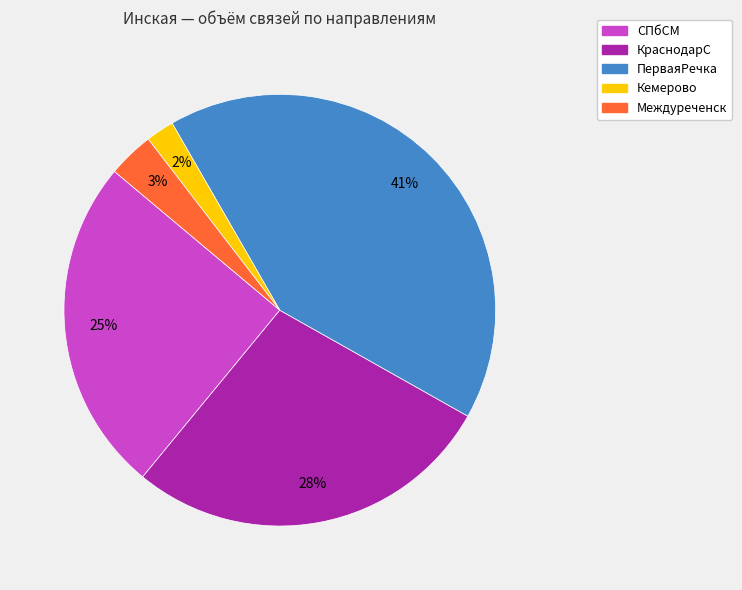

What percentage is the Кемерово slice, to the nearest percent?

2%